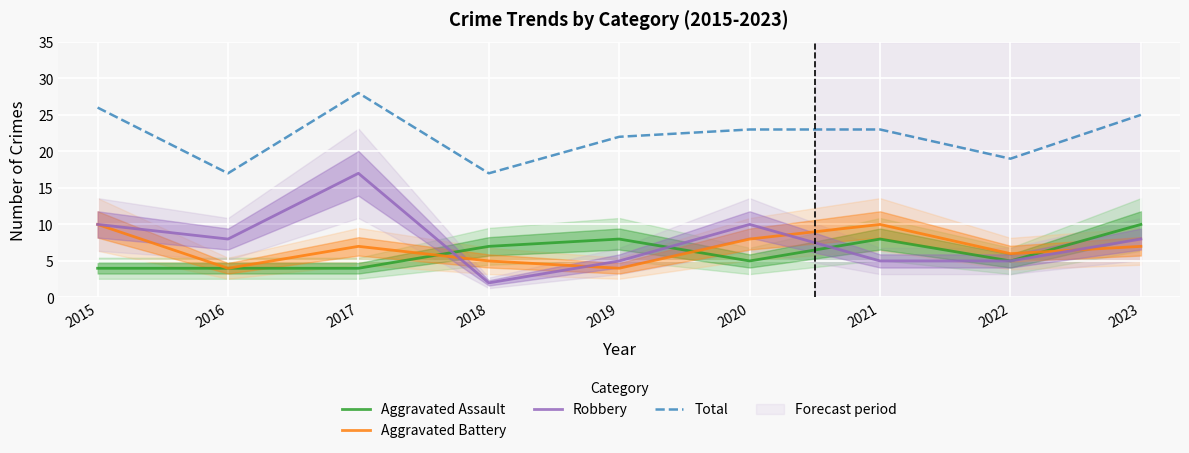

How many interior local peaks does the Aggravated Battery series have?

2